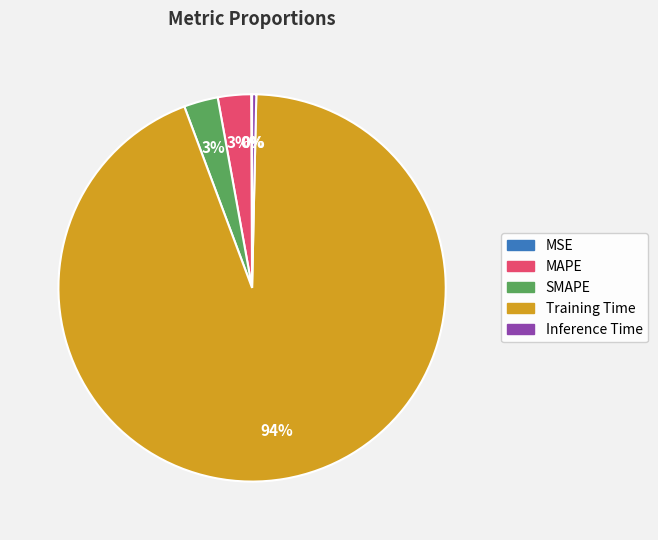

To the nearest percent, what is the difference between the largest and smallest slice percentages?

94%